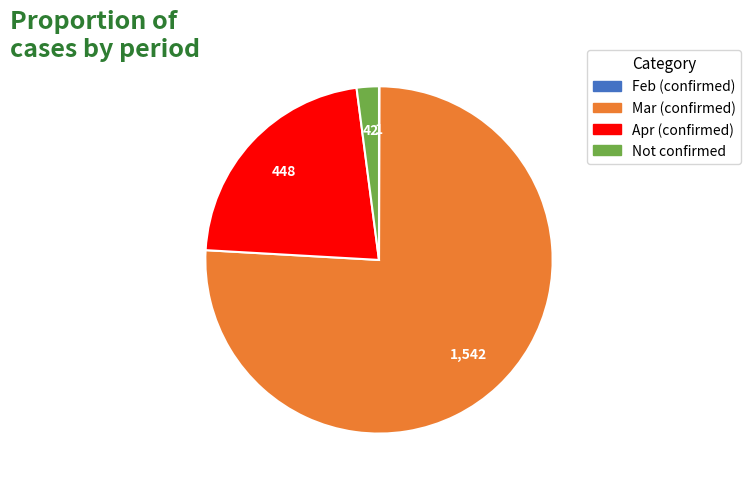

What is the largest slice in the pie chart?

Mar (confirmed)